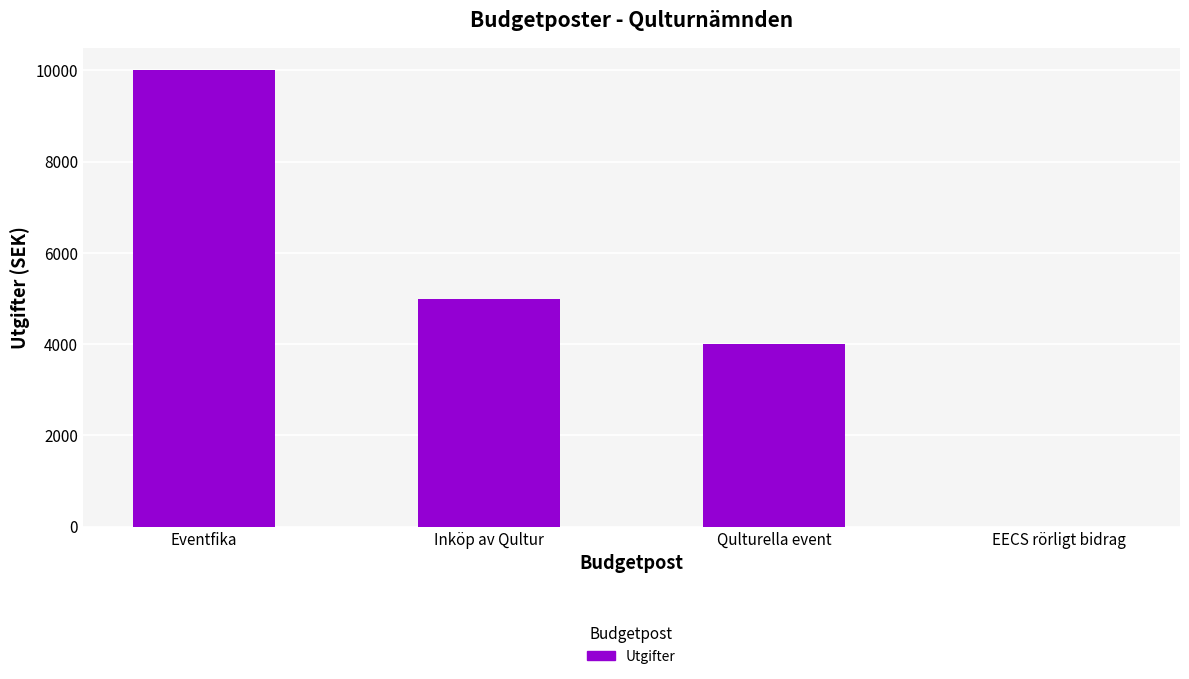

Which label corresponds to the largest value in the chart?

Eventfika